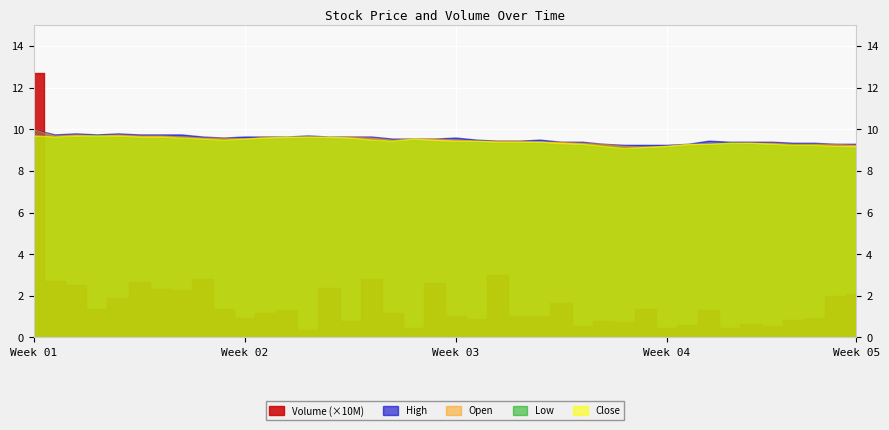

True or false: Close and Open intersect in this chart.

True